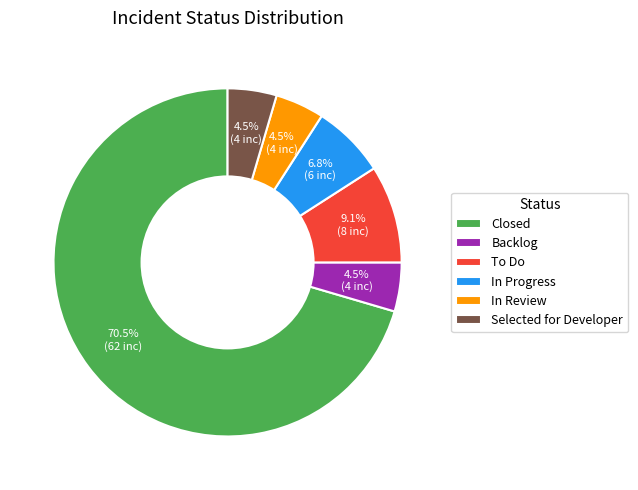

To the nearest percent, what is the combined percentage of Closed and In Progress?

77%